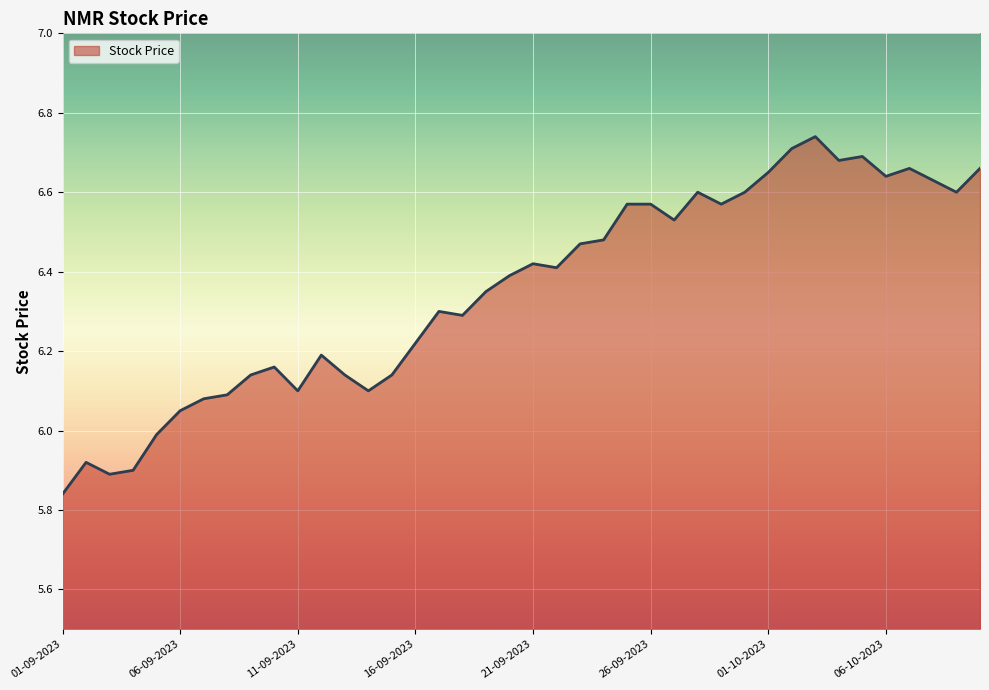

True or false: there are more than 1 points higher than both neighbors.

True